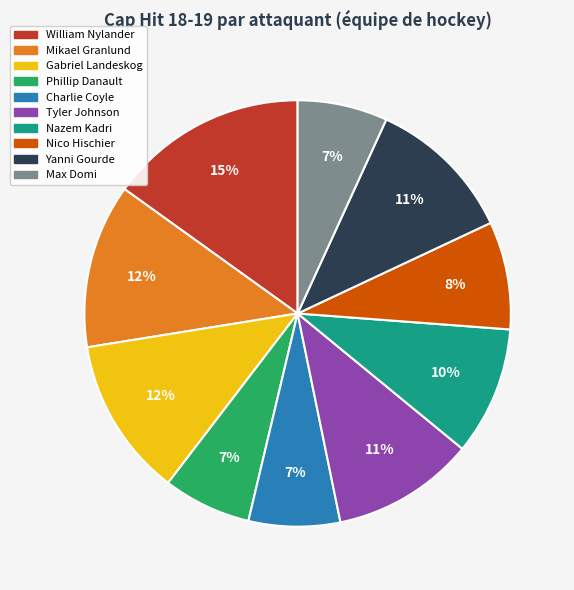

Do William Nylander and Gabriel Landeskog together represent more than half of the pie?

No